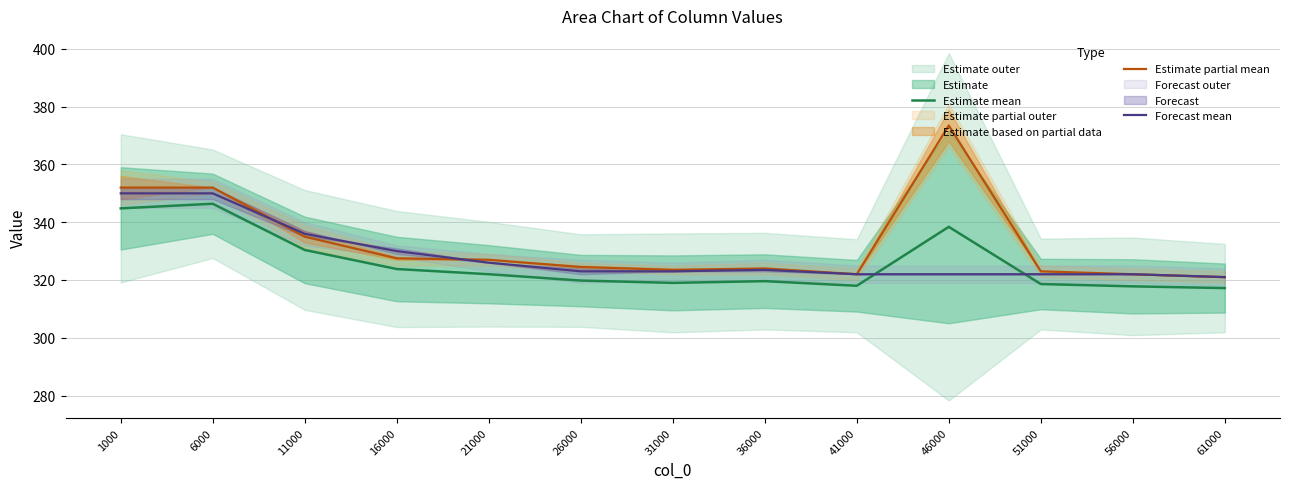

Is the value of Estimate partial mean at 56000 greater than the value of Estimate mean at 1000?

No